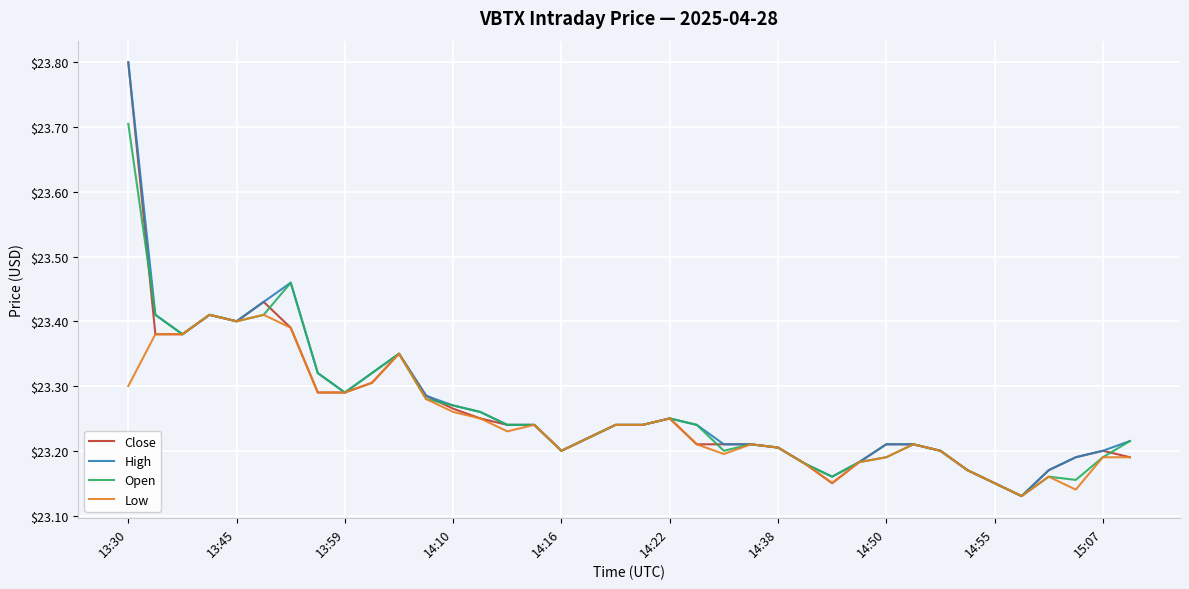

What is the maximum value for High?

23.8